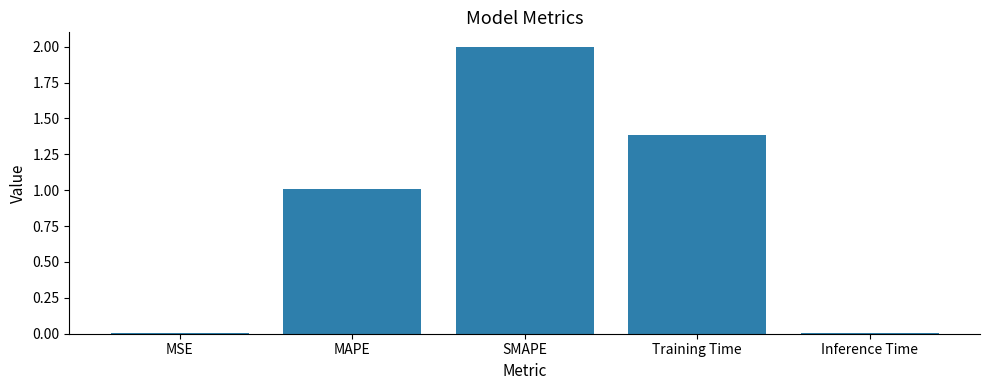

True or false: the data shows 0.0 at MSE.

True